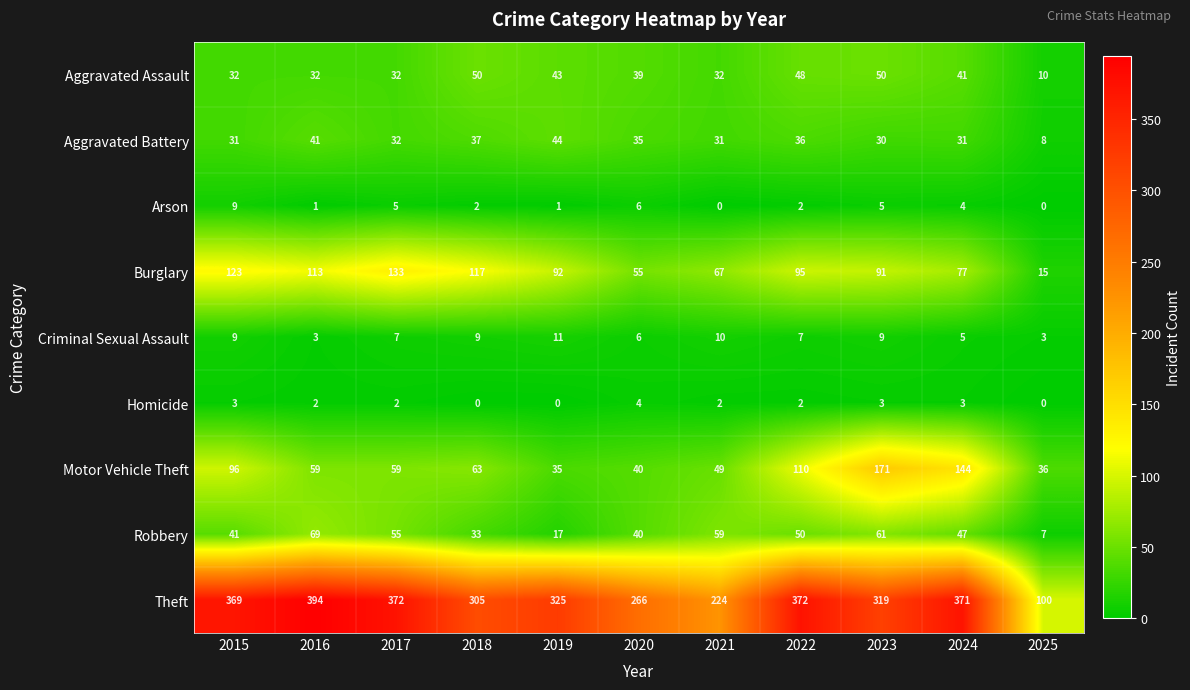

The Homicide series shows 5 at 2023. True or false?

False